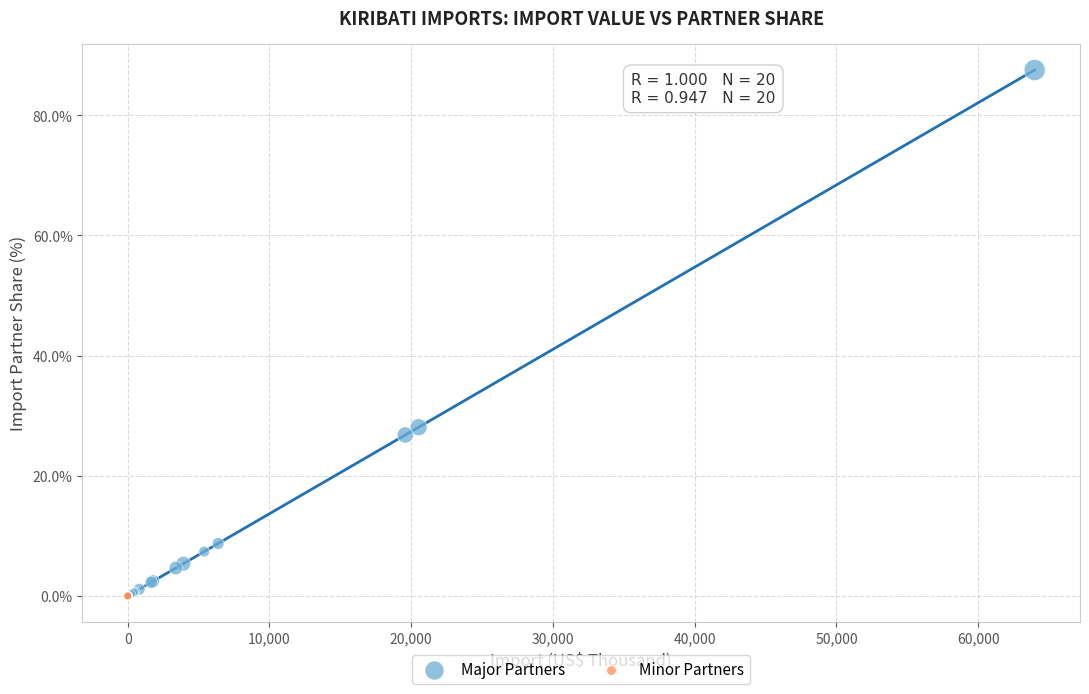

Which series has the largest Y range (max minus min)?

Major Partners